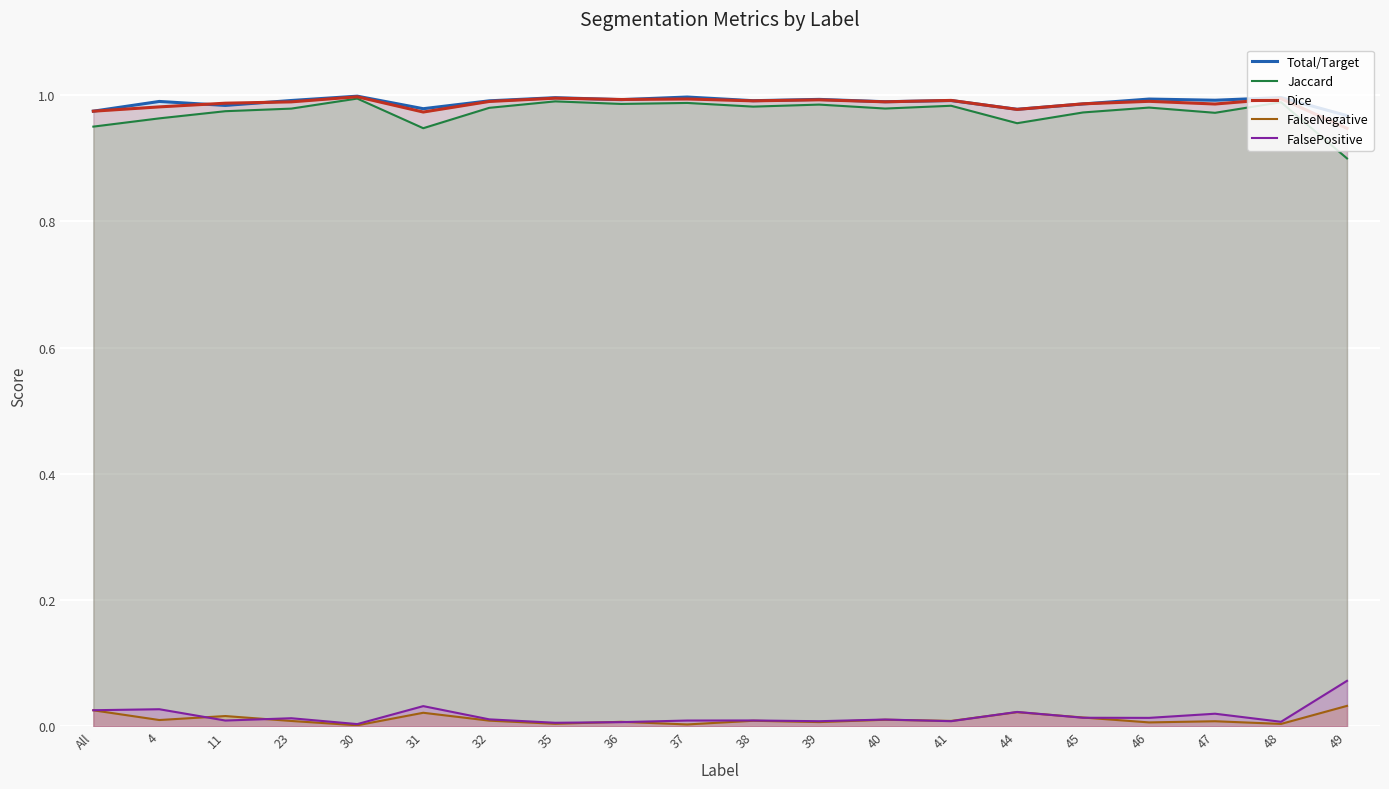

The Total/Target series shows 1.4 at 40. True or false?

False